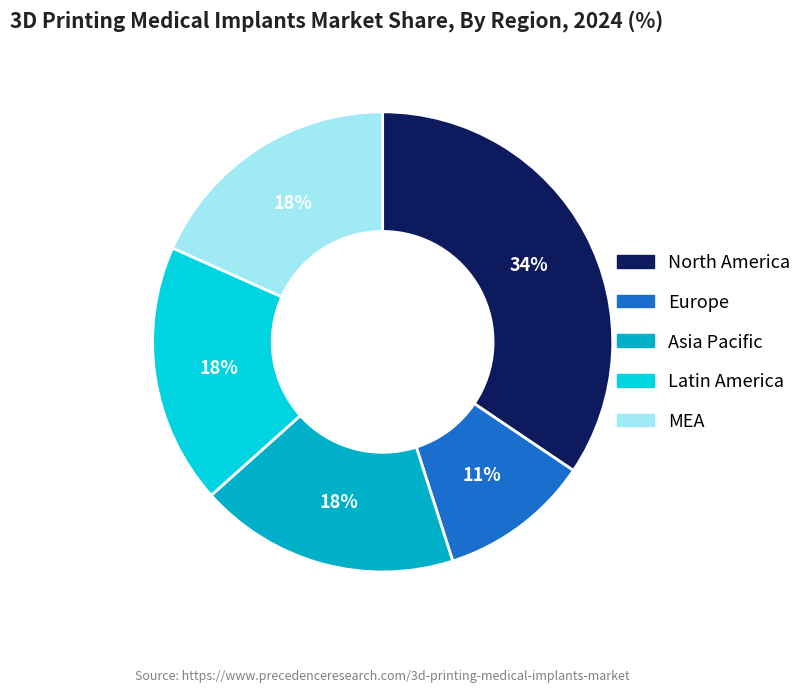

To the nearest percent, what is the average slice percentage?

20%